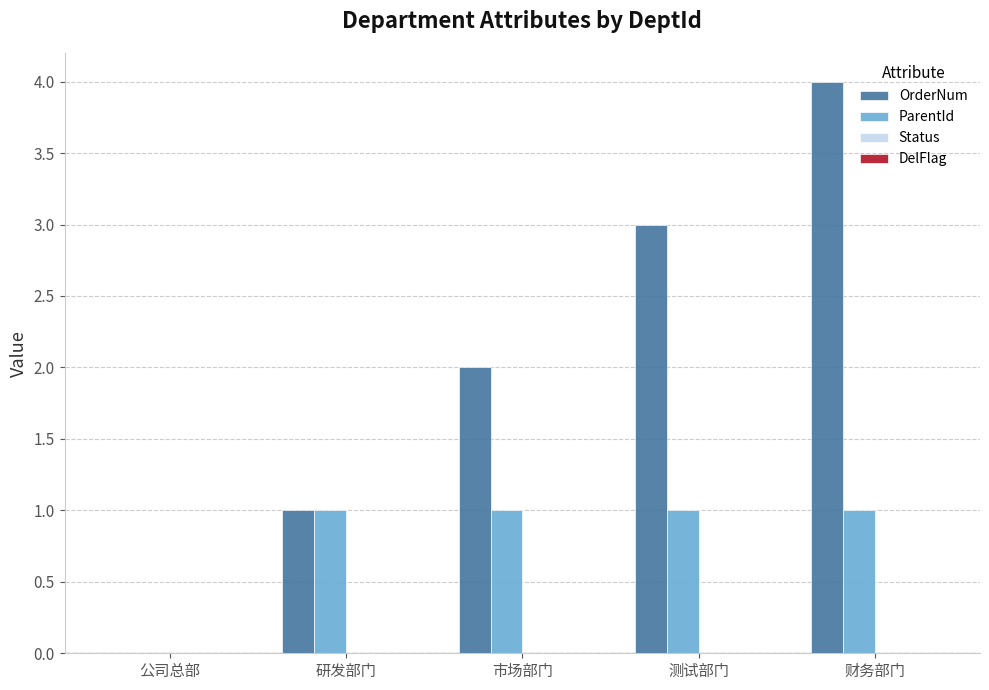

Reading right to left, extract all data points from this chart.

OrderNum: 财务部门=4	测试部门=3	市场部门=2	研发部门=1	公司总部=0
ParentId: 财务部门=1	测试部门=1	市场部门=1	研发部门=1	公司总部=0